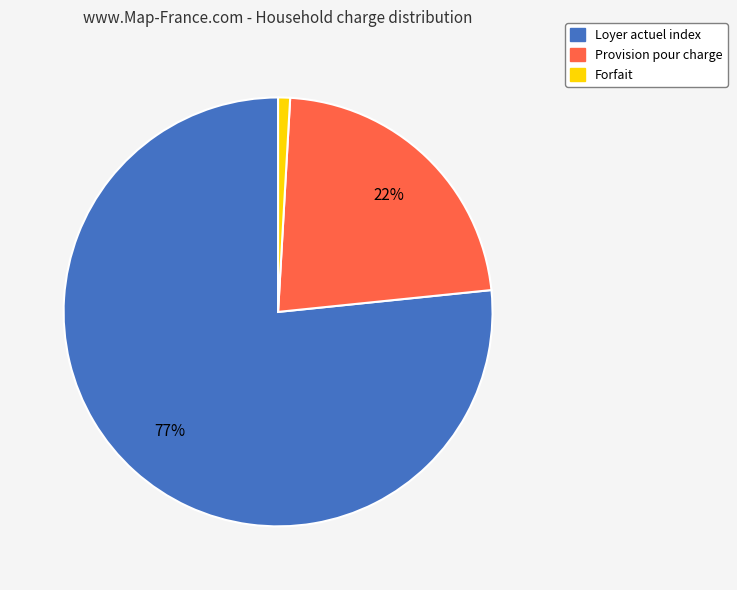

Is there a majority slice in this chart?

Yes